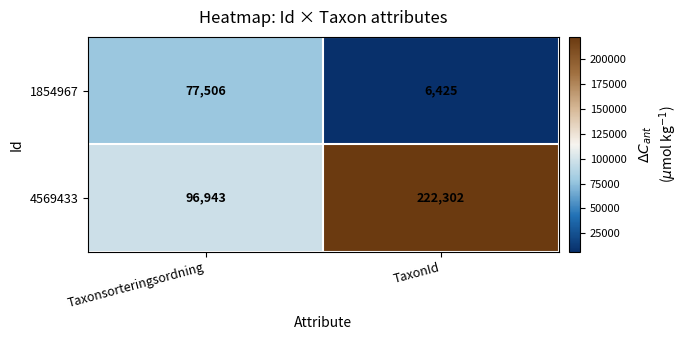

Read the 4569433 value at TaxonId.

222302